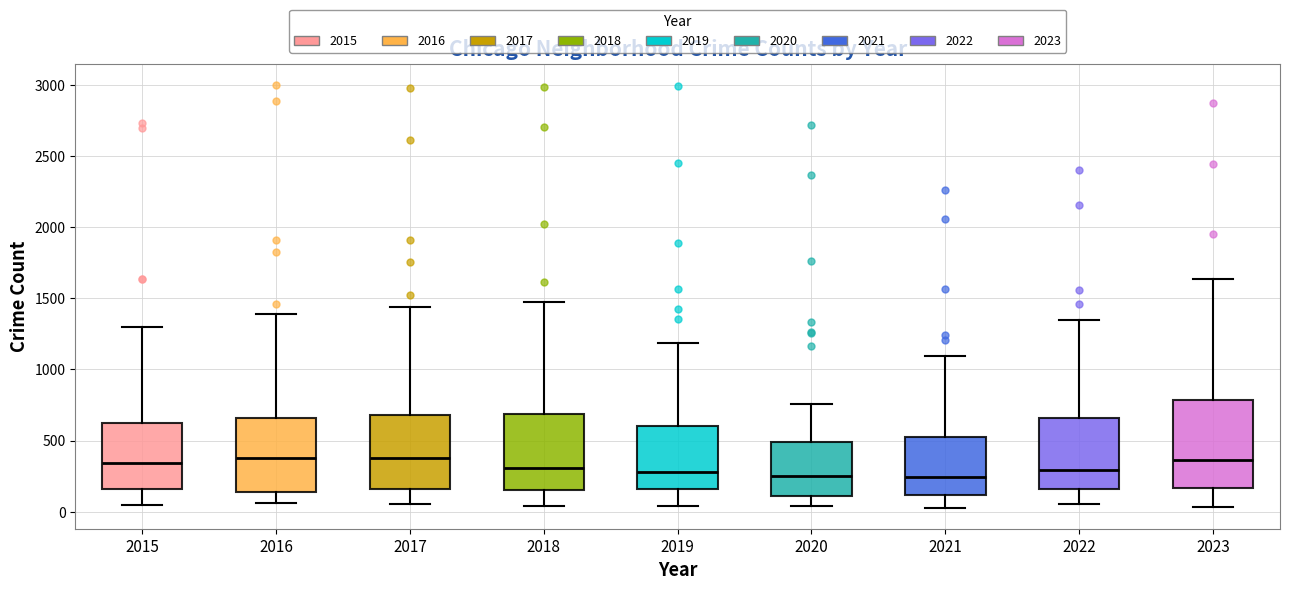

Reading left to right, transcribe this box plot: for each box, give where its median line is, the range the box spans, and where its two whiskers end, as read against the y-axis. The values are not printed on the chart, so give them approximately, as read against the axis.

2015: median 350, box 150 to 600, whiskers 50 to 1300
2016: median 400, box 150 to 650, whiskers 50 to 1400
2017: median 400, box 150 to 700, whiskers 50 to 1450
2018: median 300, box 150 to 700, whiskers 50 to 1450
2019: median 300, box 150 to 600, whiskers 50 to 1200
2020: median 250, box 100 to 500, whiskers 50 to 750
2021: median 250, box 100 to 500, whiskers 50 to 1100
2022: median 300, box 150 to 650, whiskers 50 to 1350
2023: median 350, box 150 to 800, whiskers 50 to 1650